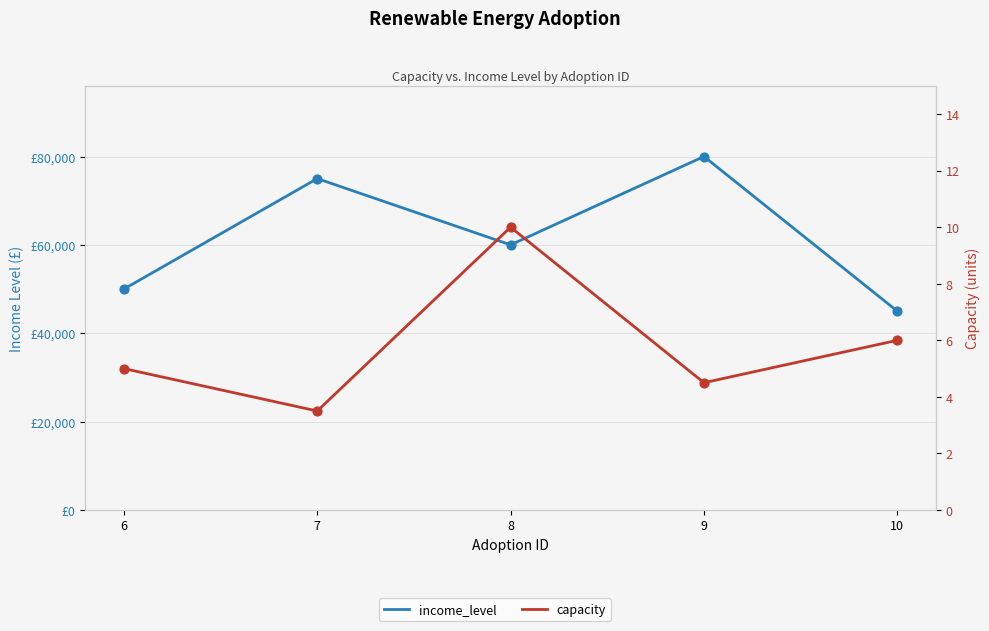

What are all the series names shown in the legend?

income_level, capacity